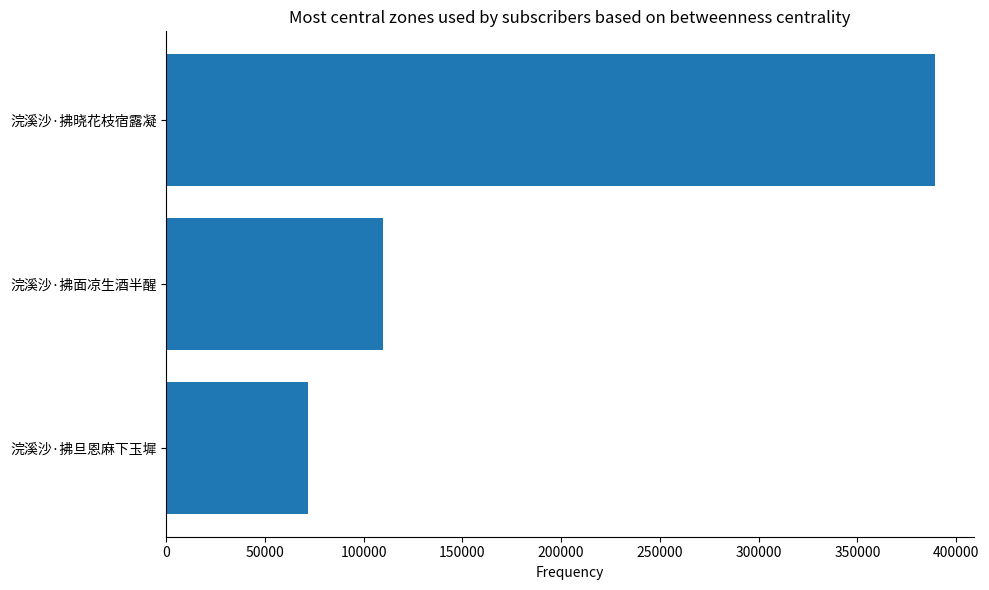

List the labels in order of value, smallest first.

浣溪沙·拂旦恩麻下玉墀, 浣溪沙·拂面凉生酒半醒, 浣溪沙·拂晓花枝宿露凝